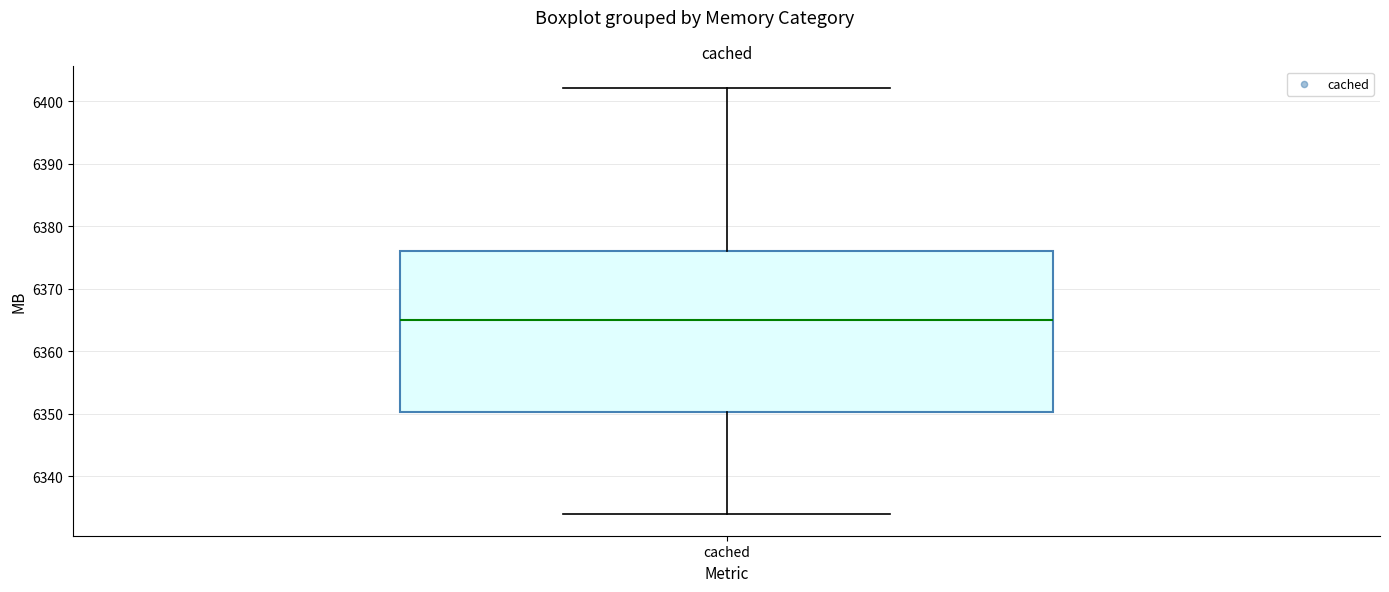

Read this box plot against the y-axis: the position of the median line, the range covered by the box, and the ends of both whiskers. The values are not printed on the chart, so give them approximately, as read against the axis.

median 6365, box 6350 to 6376, whiskers 6334 to 6402